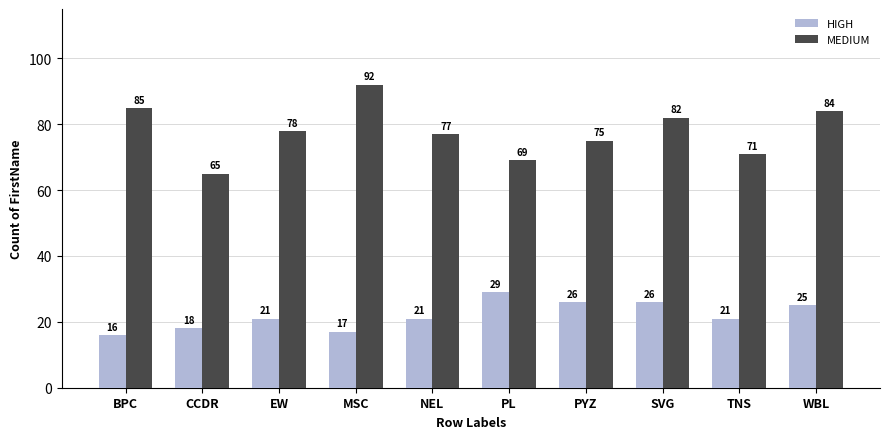

Rank the series by their average value, from lowest to highest.

HIGH, MEDIUM